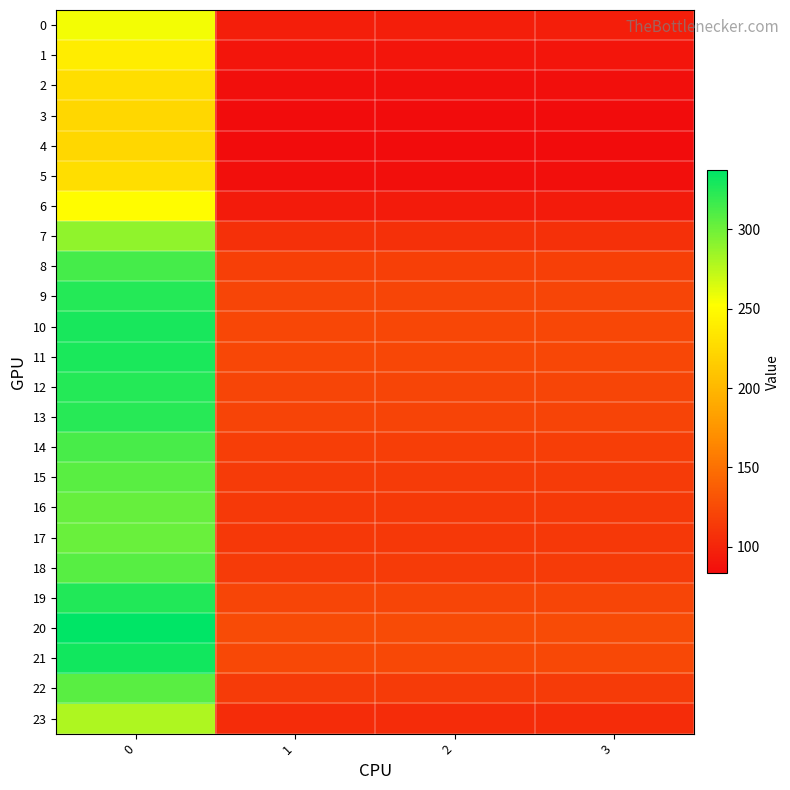

At how many categories does at least one series exceed 166?

1